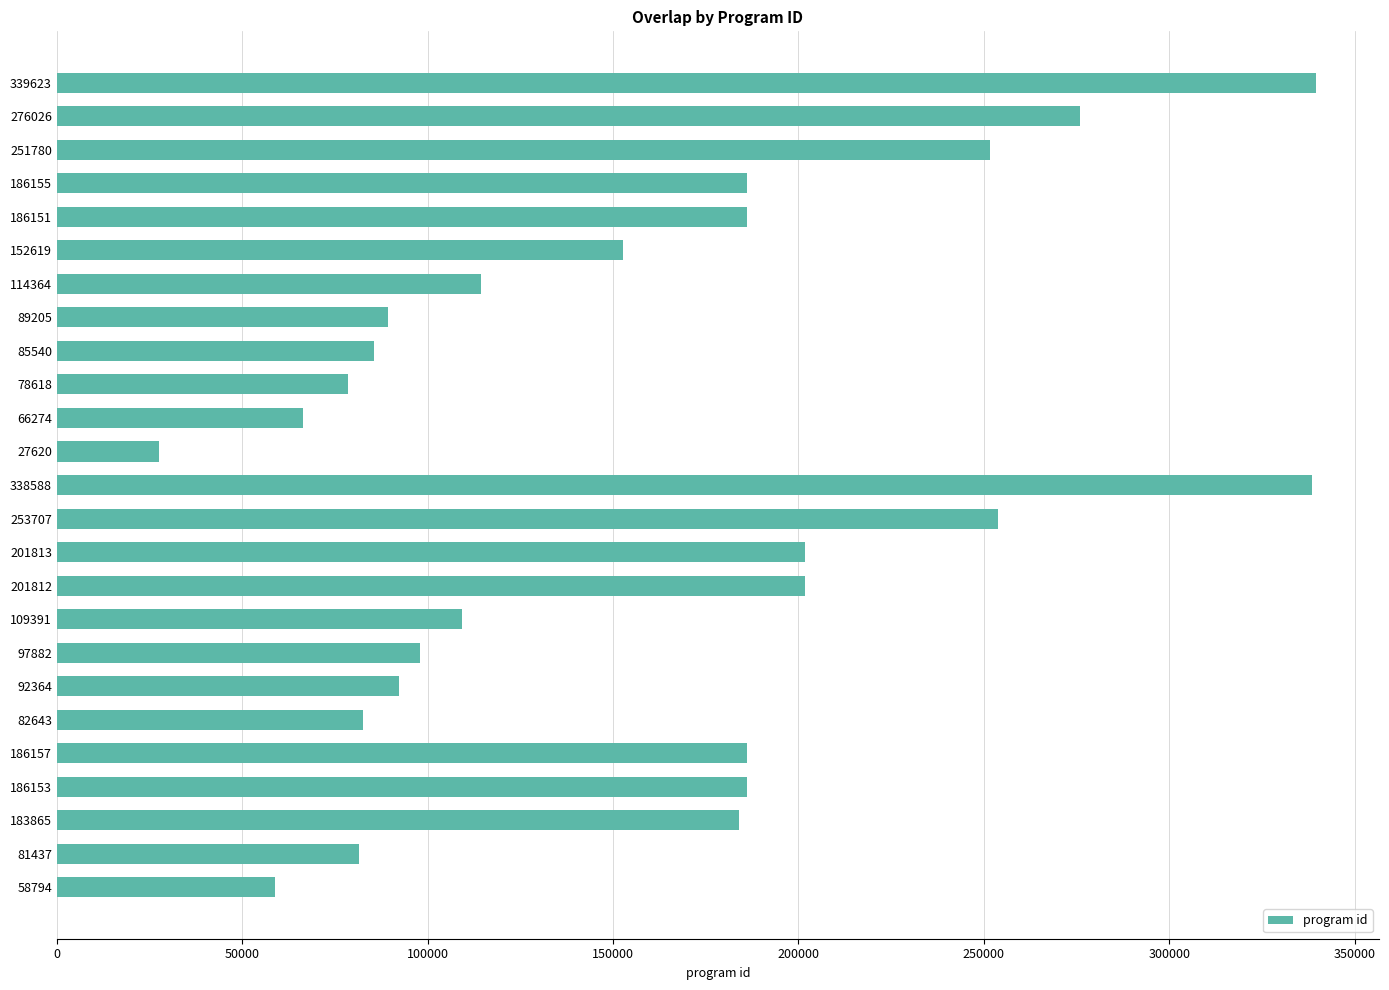

What is the ratio of the value at 183865 to the value at 186155?

1.0